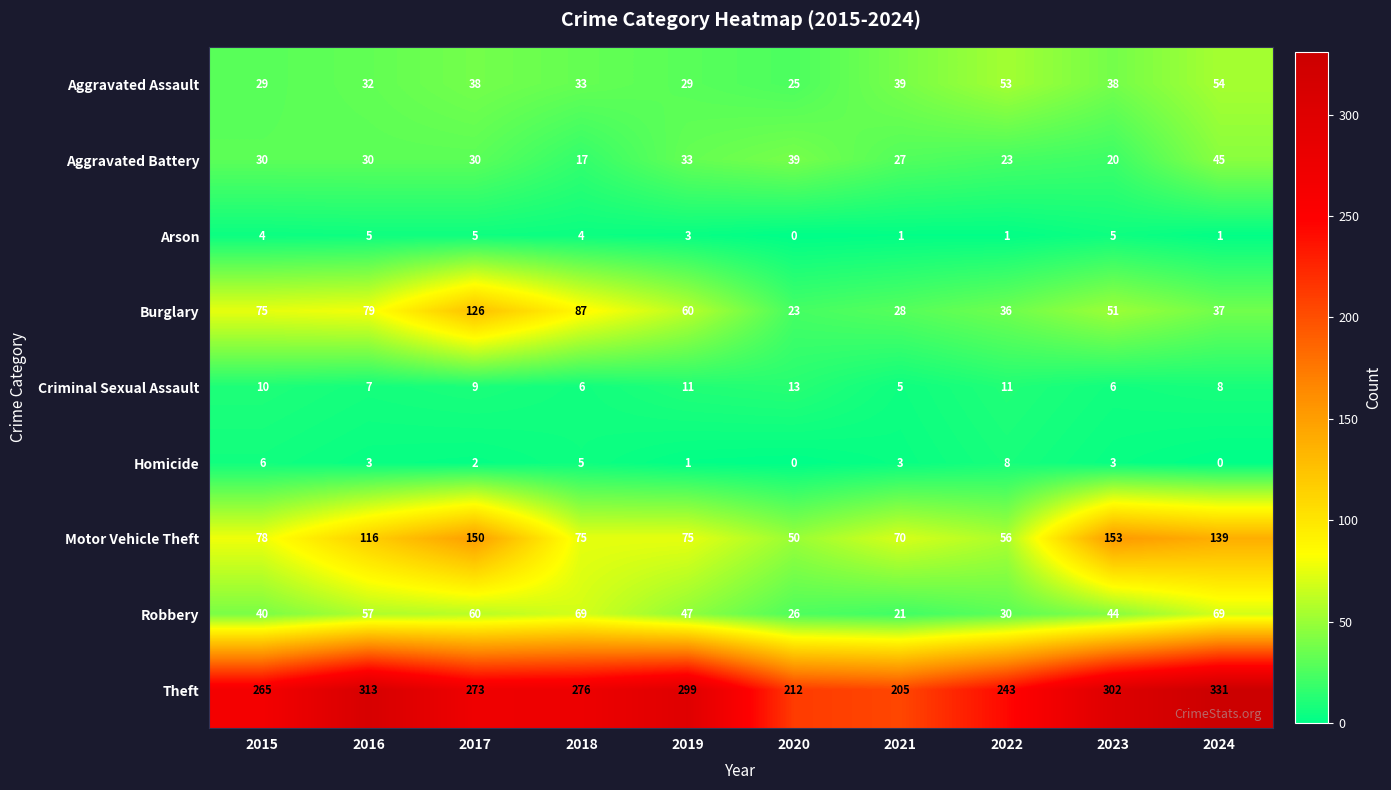

The Aggravated Battery series shows 49 at 2015. True or false?

False